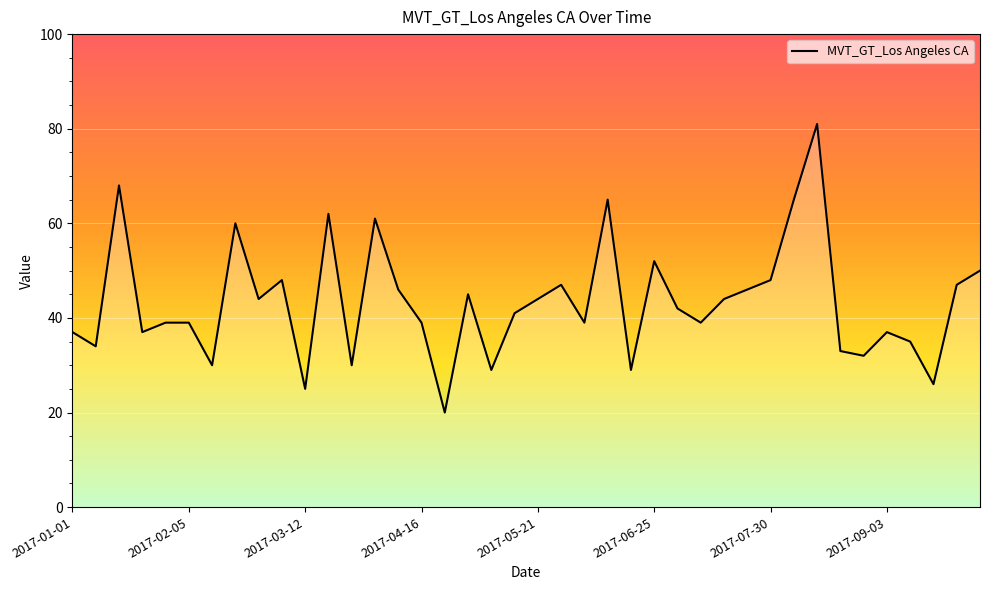

Count the number of data series in this chart.

1